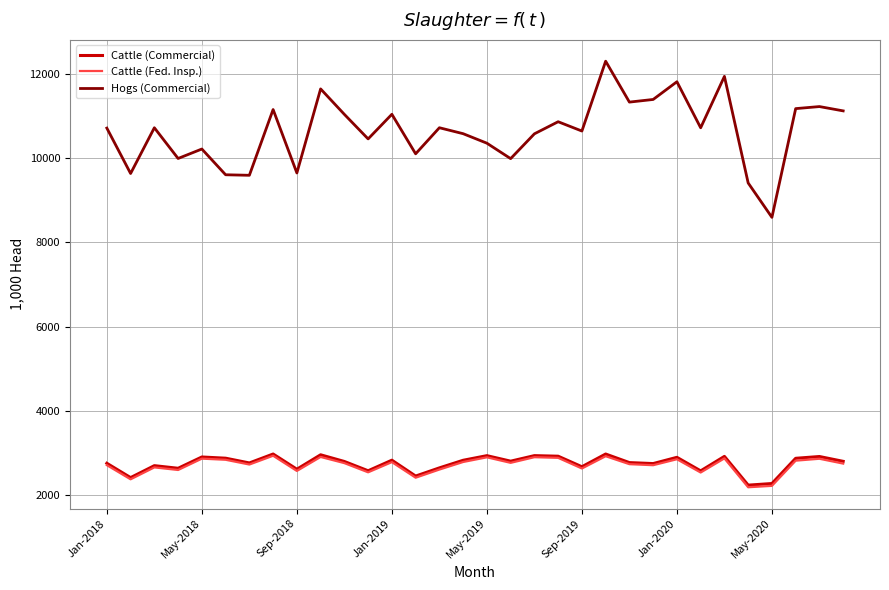

Which series has the widest spread of values?

Hogs (Commercial)